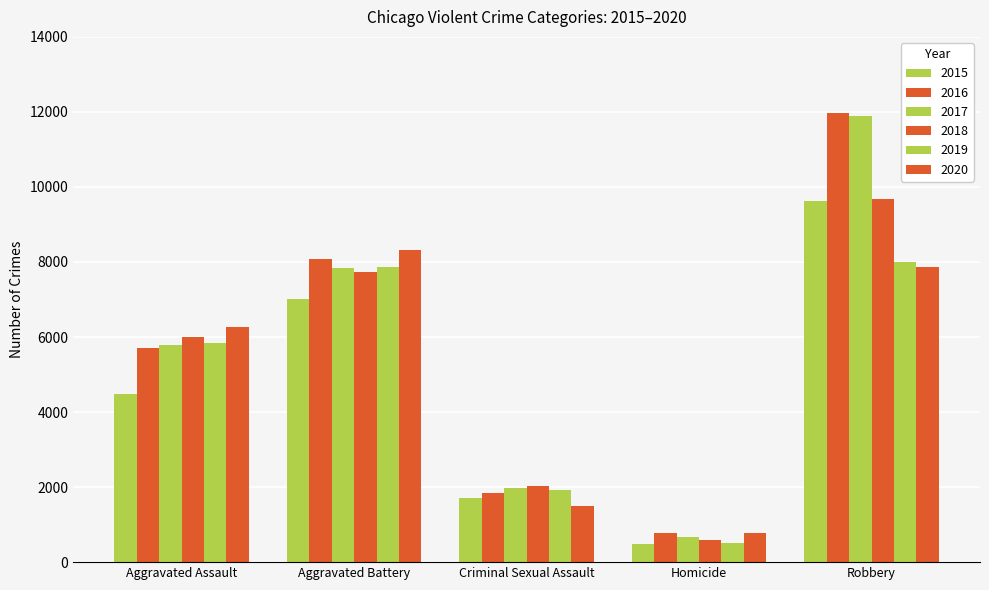

At which label does 2018 reach its peak?

Robbery